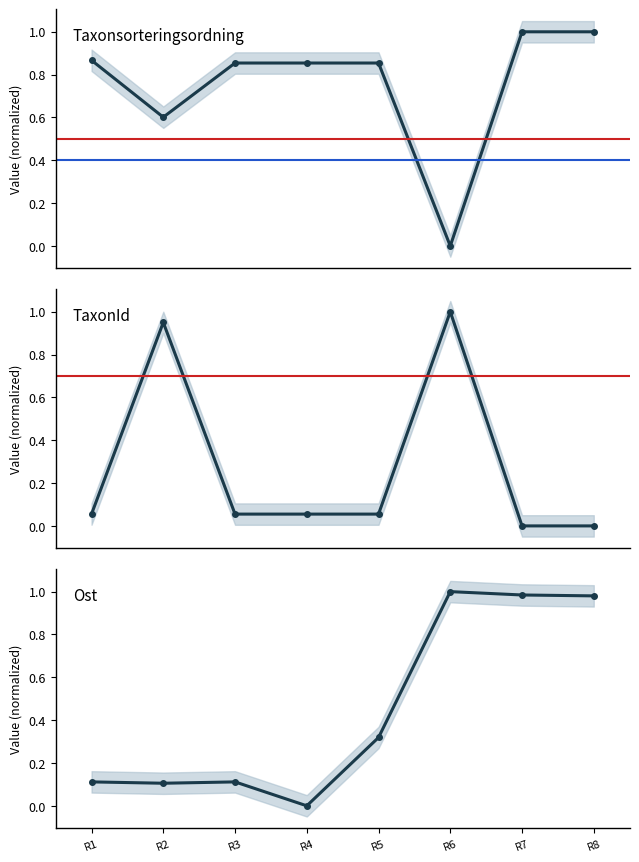

What is the value of the Taxonsorteringsordning point at the 4th from the left?

0.9